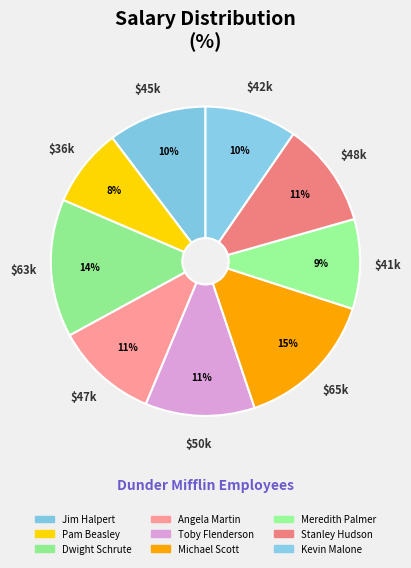

Combined, what portion of the pie is Pam Beasley and Meredith Palmer?

17.6%